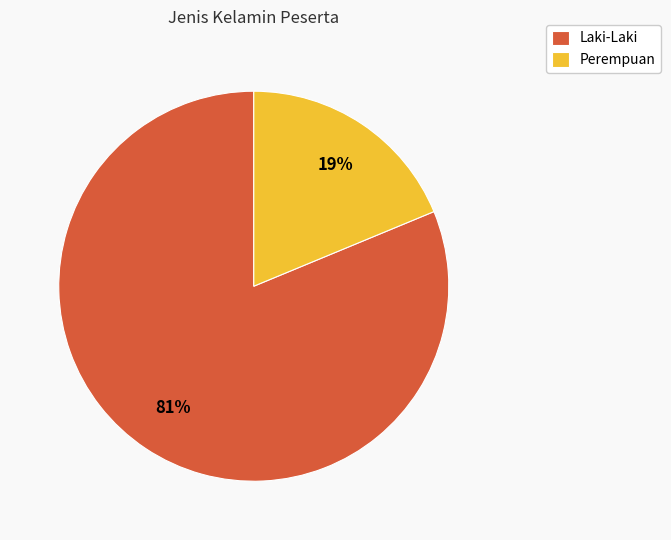

Which category has the smallest portion of the pie?

Perempuan